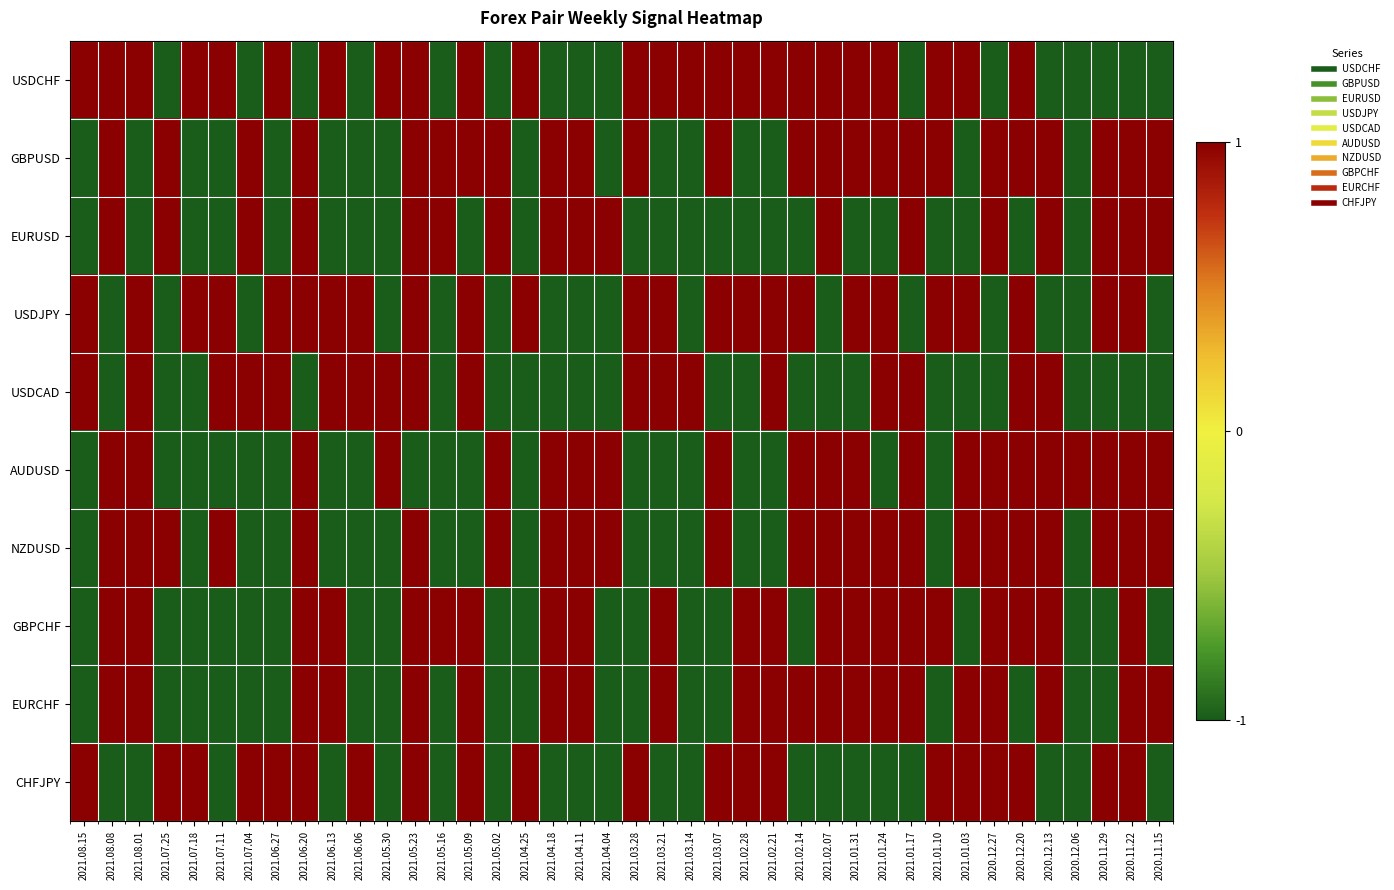

Reading left to right, what are all the values shown in this chart?

USDCHF: 2021.08.15=1	2021.08.08=1	2021.08.01=1	2021.07.25=-1	2021.07.18=1	2021.07.11=1	2021.07.04=-1	2021.06.27=1	2021.06.20=-1	2021.06.13=1	2021.06.06=-1	2021.05.30=1	2021.05.23=1	2021.05.16=-1	2021.05.09=1	2021.05.02=-1	2021.04.25=1	2021.04.18=-1	2021.04.11=-1	2021.04.04=-1	2021.03.28=1	2021.03.21=1	2021.03.14=1	2021.03.07=1	2021.02.28=1	2021.02.21=1	2021.02.14=1	2021.02.07=1	2021.01.31=1	2021.01.24=1	2021.01.17=-1	2021.01.10=1	2021.01.03=1	2020.12.27=-1	2020.12.20=1	2020.12.13=-1	2020.12.06=-1	2020.11.29=-1	2020.11.22=-1	2020.11.15=-1
GBPUSD: 2021.08.15=-1	2021.08.08=1	2021.08.01=-1	2021.07.25=1	2021.07.18=-1	2021.07.11=-1	2021.07.04=1	2021.06.27=-1	2021.06.20=1	2021.06.13=-1	2021.06.06=-1	2021.05.30=-1	2021.05.23=1	2021.05.16=1	2021.05.09=1	2021.05.02=1	2021.04.25=-1	2021.04.18=1	2021.04.11=1	2021.04.04=-1	2021.03.28=1	2021.03.21=-1	2021.03.14=-1	2021.03.07=1	2021.02.28=-1	2021.02.21=-1	2021.02.14=1	2021.02.07=1	2021.01.31=1	2021.01.24=1	2021.01.17=1	2021.01.10=1	2021.01.03=-1	2020.12.27=1	2020.12.20=1	2020.12.13=1	2020.12.06=-1	2020.11.29=1	2020.11.22=1	2020.11.15=1
EURUSD: 2021.08.15=-1	2021.08.08=1	2021.08.01=-1	2021.07.25=1	2021.07.18=-1	2021.07.11=-1	2021.07.04=1	2021.06.27=-1	2021.06.20=1	2021.06.13=-1	2021.06.06=-1	2021.05.30=-1	2021.05.23=1	2021.05.16=1	2021.05.09=-1	2021.05.02=1	2021.04.25=-1	2021.04.18=1	2021.04.11=1	2021.04.04=1	2021.03.28=-1	2021.03.21=-1	2021.03.14=-1	2021.03.07=-1	2021.02.28=-1	2021.02.21=-1	2021.02.14=-1	2021.02.07=1	2021.01.31=-1	2021.01.24=-1	2021.01.17=1	2021.01.10=-1	2021.01.03=-1	2020.12.27=1	2020.12.20=-1	2020.12.13=1	2020.12.06=-1	2020.11.29=1	2020.11.22=1	2020.11.15=1
USDJPY: 2021.08.15=1	2021.08.08=-1	2021.08.01=1	2021.07.25=-1	2021.07.18=1	2021.07.11=1	2021.07.04=-1	2021.06.27=1	2021.06.20=1	2021.06.13=1	2021.06.06=1	2021.05.30=-1	2021.05.23=1	2021.05.16=-1	2021.05.09=1	2021.05.02=-1	2021.04.25=1	2021.04.18=-1	2021.04.11=-1	2021.04.04=-1	2021.03.28=1	2021.03.21=1	2021.03.14=-1	2021.03.07=1	2021.02.28=1	2021.02.21=1	2021.02.14=1	2021.02.07=-1	2021.01.31=1	2021.01.24=1	2021.01.17=-1	2021.01.10=1	2021.01.03=1	2020.12.27=-1	2020.12.20=1	2020.12.13=-1	2020.12.06=-1	2020.11.29=1	2020.11.22=1	2020.11.15=-1
USDCAD: 2021.08.15=1	2021.08.08=-1	2021.08.01=1	2021.07.25=-1	2021.07.18=-1	2021.07.11=1	2021.07.04=1	2021.06.27=1	2021.06.20=-1	2021.06.13=1	2021.06.06=1	2021.05.30=1	2021.05.23=1	2021.05.16=-1	2021.05.09=1	2021.05.02=-1	2021.04.25=-1	2021.04.18=-1	2021.04.11=-1	2021.04.04=-1	2021.03.28=1	2021.03.21=1	2021.03.14=1	2021.03.07=-1	2021.02.28=-1	2021.02.21=1	2021.02.14=-1	2021.02.07=-1	2021.01.31=-1	2021.01.24=1	2021.01.17=1	2021.01.10=-1	2021.01.03=-1	2020.12.27=-1	2020.12.20=1	2020.12.13=1	2020.12.06=-1	2020.11.29=-1	2020.11.22=-1	2020.11.15=-1
AUDUSD: 2021.08.15=-1	2021.08.08=1	2021.08.01=1	2021.07.25=-1	2021.07.18=-1	2021.07.11=-1	2021.07.04=-1	2021.06.27=-1	2021.06.20=1	2021.06.13=-1	2021.06.06=-1	2021.05.30=1	2021.05.23=-1	2021.05.16=-1	2021.05.09=-1	2021.05.02=1	2021.04.25=-1	2021.04.18=1	2021.04.11=1	2021.04.04=1	2021.03.28=-1	2021.03.21=-1	2021.03.14=-1	2021.03.07=1	2021.02.28=-1	2021.02.21=-1	2021.02.14=1	2021.02.07=1	2021.01.31=1	2021.01.24=-1	2021.01.17=1	2021.01.10=-1	2021.01.03=1	2020.12.27=1	2020.12.20=1	2020.12.13=1	2020.12.06=1	2020.11.29=1	2020.11.22=1	2020.11.15=1
NZDUSD: 2021.08.15=-1	2021.08.08=1	2021.08.01=1	2021.07.25=1	2021.07.18=-1	2021.07.11=1	2021.07.04=-1	2021.06.27=-1	2021.06.20=1	2021.06.13=-1	2021.06.06=-1	2021.05.30=-1	2021.05.23=1	2021.05.16=-1	2021.05.09=-1	2021.05.02=1	2021.04.25=-1	2021.04.18=1	2021.04.11=1	2021.04.04=1	2021.03.28=-1	2021.03.21=-1	2021.03.14=-1	2021.03.07=1	2021.02.28=-1	2021.02.21=-1	2021.02.14=1	2021.02.07=1	2021.01.31=1	2021.01.24=1	2021.01.17=1	2021.01.10=-1	2021.01.03=1	2020.12.27=1	2020.12.20=1	2020.12.13=1	2020.12.06=-1	2020.11.29=1	2020.11.22=1	2020.11.15=1
GBPCHF: 2021.08.15=-1	2021.08.08=1	2021.08.01=1	2021.07.25=-1	2021.07.18=-1	2021.07.11=-1	2021.07.04=-1	2021.06.27=-1	2021.06.20=1	2021.06.13=1	2021.06.06=-1	2021.05.30=-1	2021.05.23=1	2021.05.16=1	2021.05.09=1	2021.05.02=-1	2021.04.25=-1	2021.04.18=1	2021.04.11=1	2021.04.04=-1	2021.03.28=-1	2021.03.21=1	2021.03.14=-1	2021.03.07=-1	2021.02.28=1	2021.02.21=1	2021.02.14=-1	2021.02.07=1	2021.01.31=1	2021.01.24=1	2021.01.17=1	2021.01.10=1	2021.01.03=-1	2020.12.27=1	2020.12.20=1	2020.12.13=1	2020.12.06=-1	2020.11.29=-1	2020.11.22=1	2020.11.15=-1
EURCHF: 2021.08.15=-1	2021.08.08=1	2021.08.01=1	2021.07.25=-1	2021.07.18=-1	2021.07.11=-1	2021.07.04=-1	2021.06.27=-1	2021.06.20=1	2021.06.13=1	2021.06.06=-1	2021.05.30=-1	2021.05.23=1	2021.05.16=-1	2021.05.09=1	2021.05.02=-1	2021.04.25=-1	2021.04.18=1	2021.04.11=1	2021.04.04=-1	2021.03.28=-1	2021.03.21=1	2021.03.14=-1	2021.03.07=-1	2021.02.28=1	2021.02.21=1	2021.02.14=1	2021.02.07=1	2021.01.31=1	2021.01.24=1	2021.01.17=1	2021.01.10=-1	2021.01.03=1	2020.12.27=1	2020.12.20=-1	2020.12.13=1	2020.12.06=-1	2020.11.29=-1	2020.11.22=1	2020.11.15=1
CHFJPY: 2021.08.15=1	2021.08.08=-1	2021.08.01=-1	2021.07.25=1	2021.07.18=1	2021.07.11=-1	2021.07.04=1	2021.06.27=1	2021.06.20=1	2021.06.13=-1	2021.06.06=1	2021.05.30=-1	2021.05.23=1	2021.05.16=-1	2021.05.09=1	2021.05.02=-1	2021.04.25=1	2021.04.18=-1	2021.04.11=-1	2021.04.04=-1	2021.03.28=1	2021.03.21=-1	2021.03.14=-1	2021.03.07=1	2021.02.28=1	2021.02.21=1	2021.02.14=-1	2021.02.07=-1	2021.01.31=-1	2021.01.24=-1	2021.01.17=-1	2021.01.10=1	2021.01.03=1	2020.12.27=1	2020.12.20=1	2020.12.13=-1	2020.12.06=-1	2020.11.29=1	2020.11.22=1	2020.11.15=-1